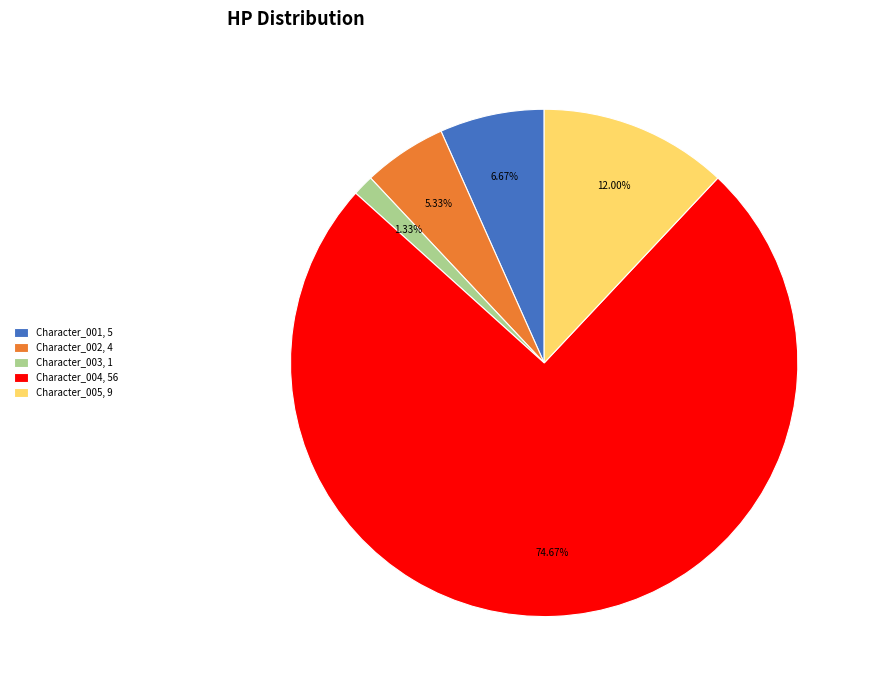

Is the sum of Character_002 and Character_005 greater than half?

No